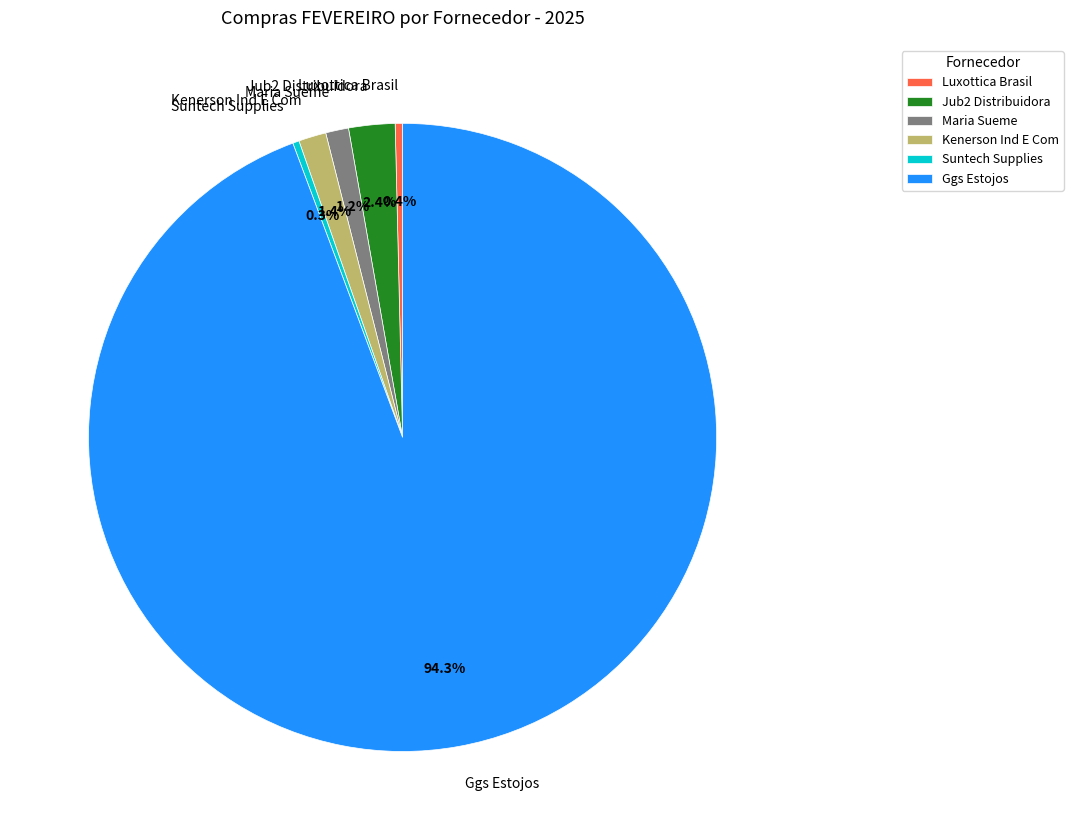

What is the largest slice in the pie chart?

Ggs Estojos